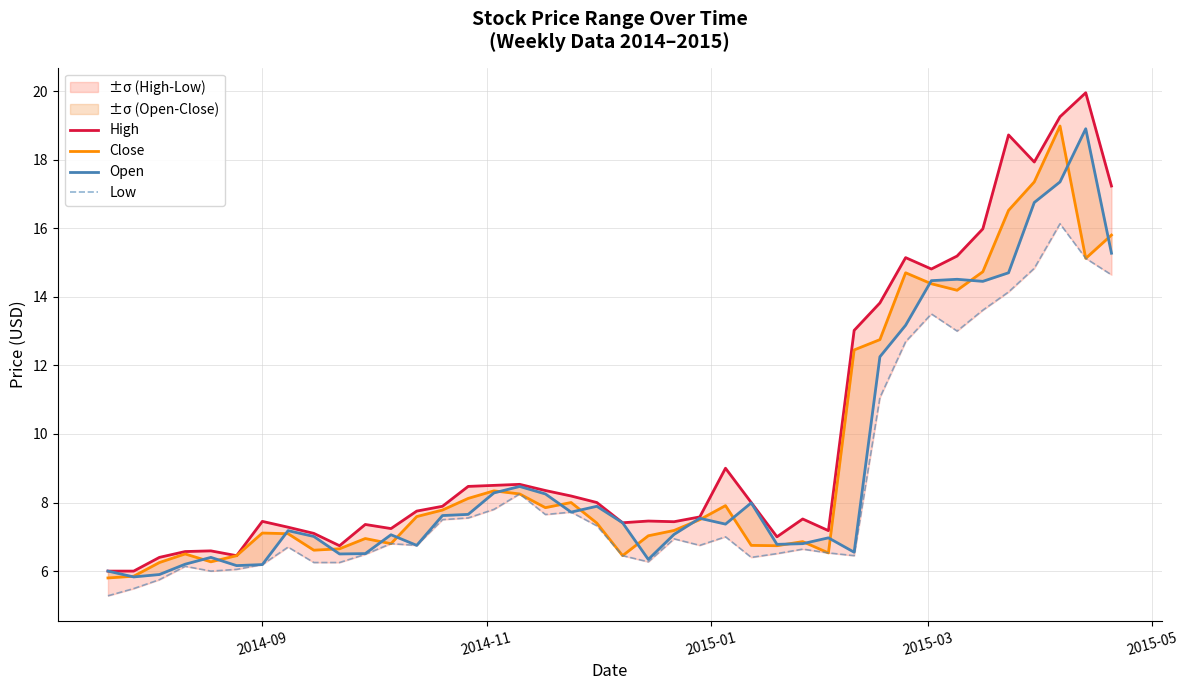

How many values in the Low series exceed 6?

36